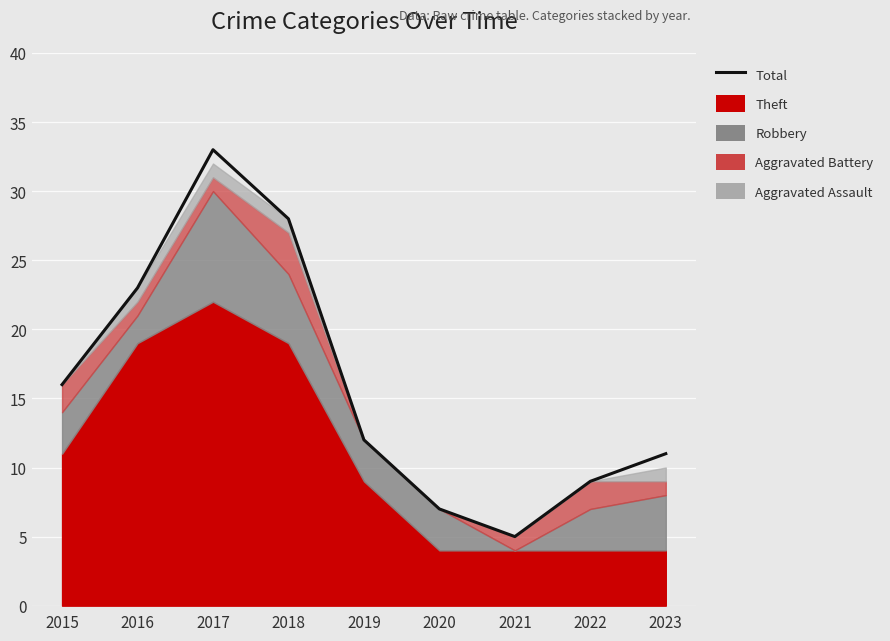

Reading right to left, extract all data points from this chart.

2023=11	2022=9	2021=5	2020=7	2019=12	2018=28	2017=33	2016=23	2015=16